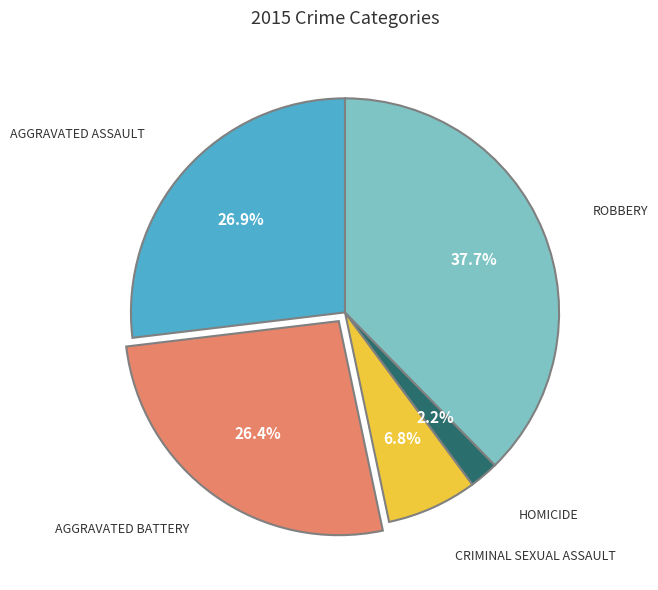

Is there any slice that represents more than half of the pie?

No